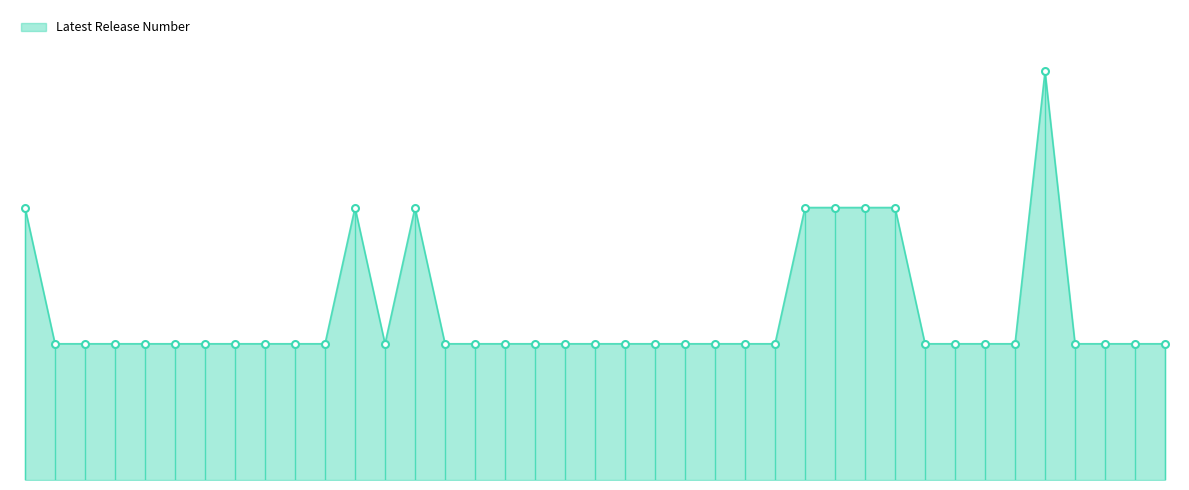

At which category does the data reach its first local valley?

06/08/2015